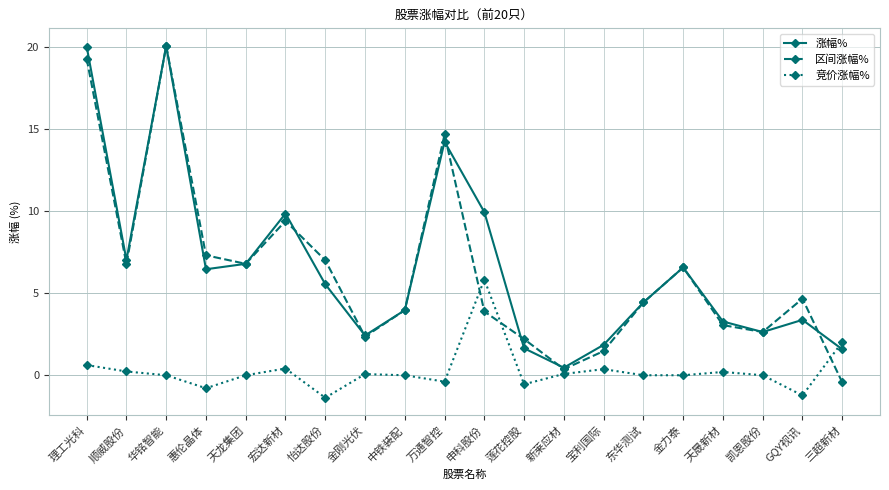

Between which two adjacent categories do 区间涨幅% and 竞价涨幅% first intersect?

万通智控 and 申科股份